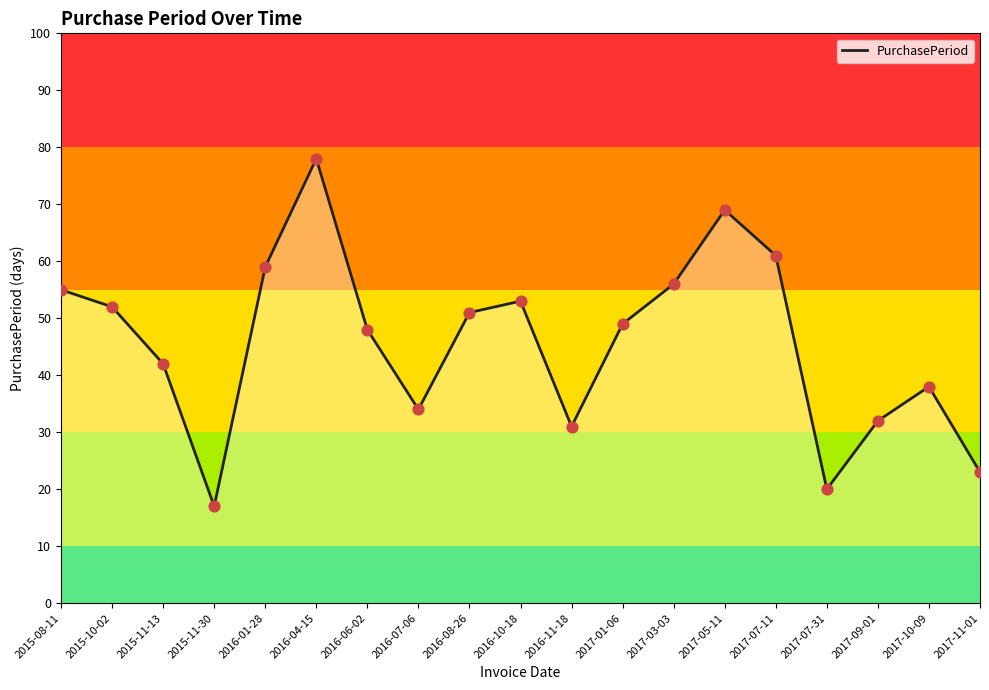

What is the ratio of the value at 2015-11-30 to the value at 2017-05-11?

0.2